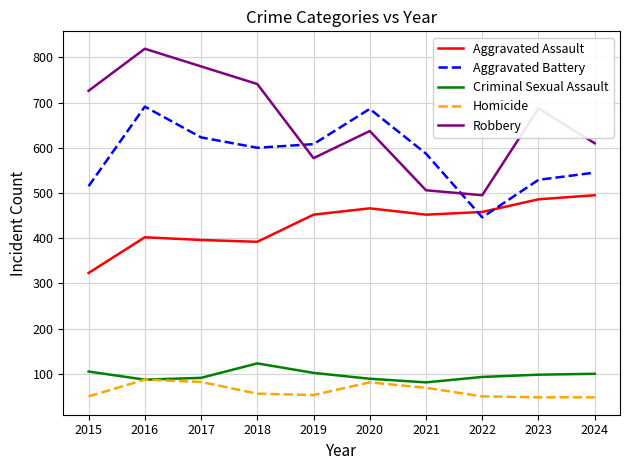

Is it true that Criminal Sexual Assault equals 139 at 2016?

False